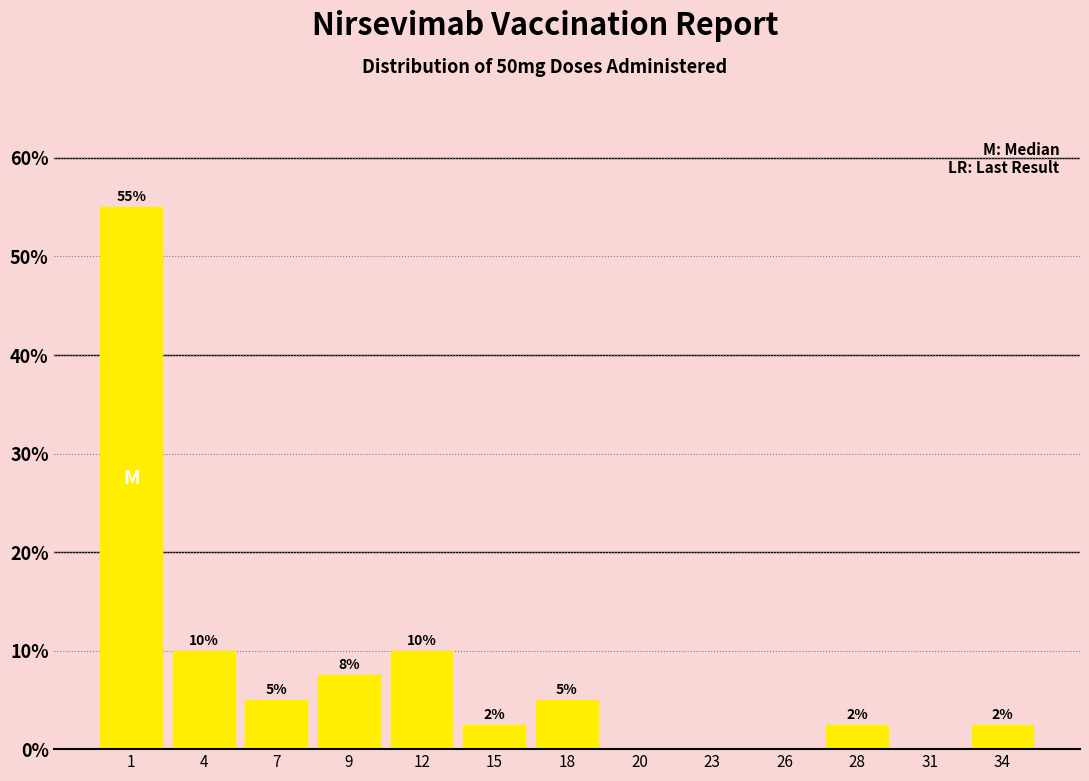

What is the change in value from 1 to 7?

-50.0